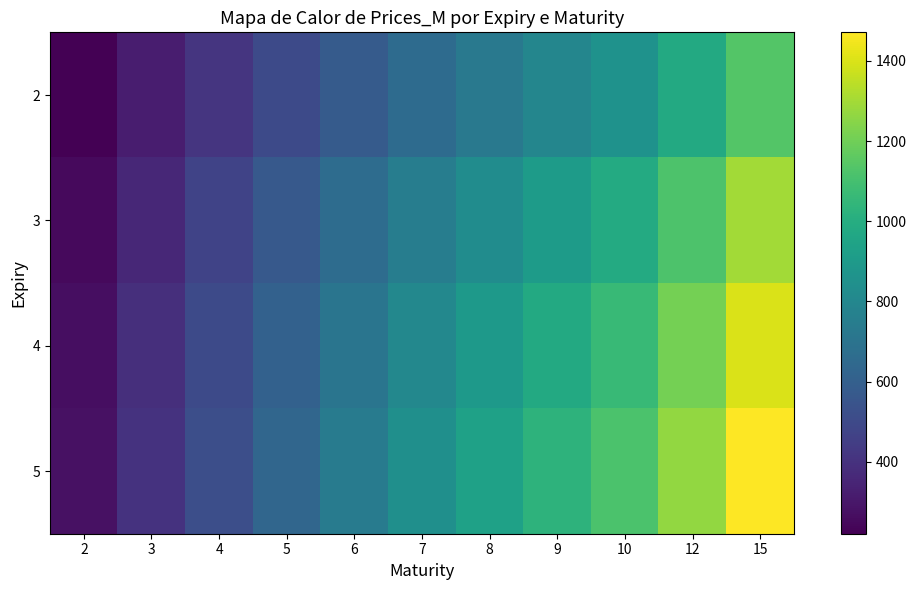

What is the spread (max minus min) of values at 2?

57.7